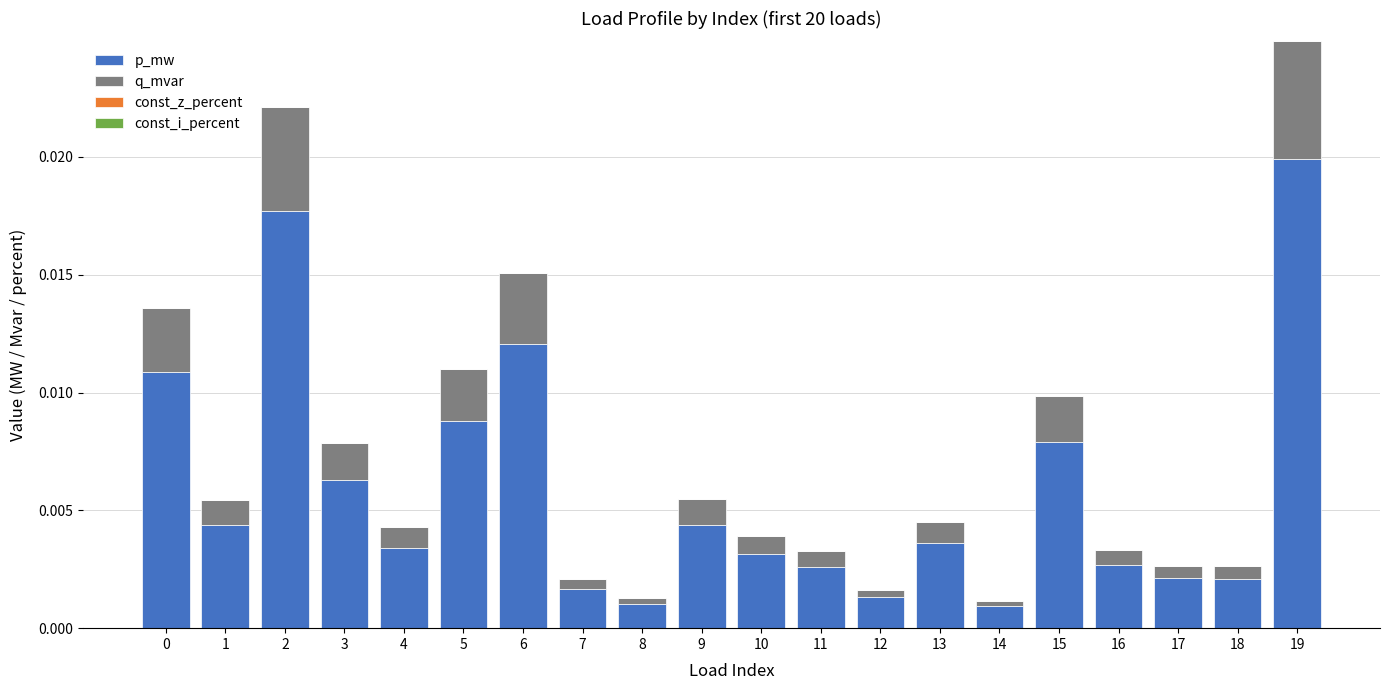

How many categories are shown in the chart?

20